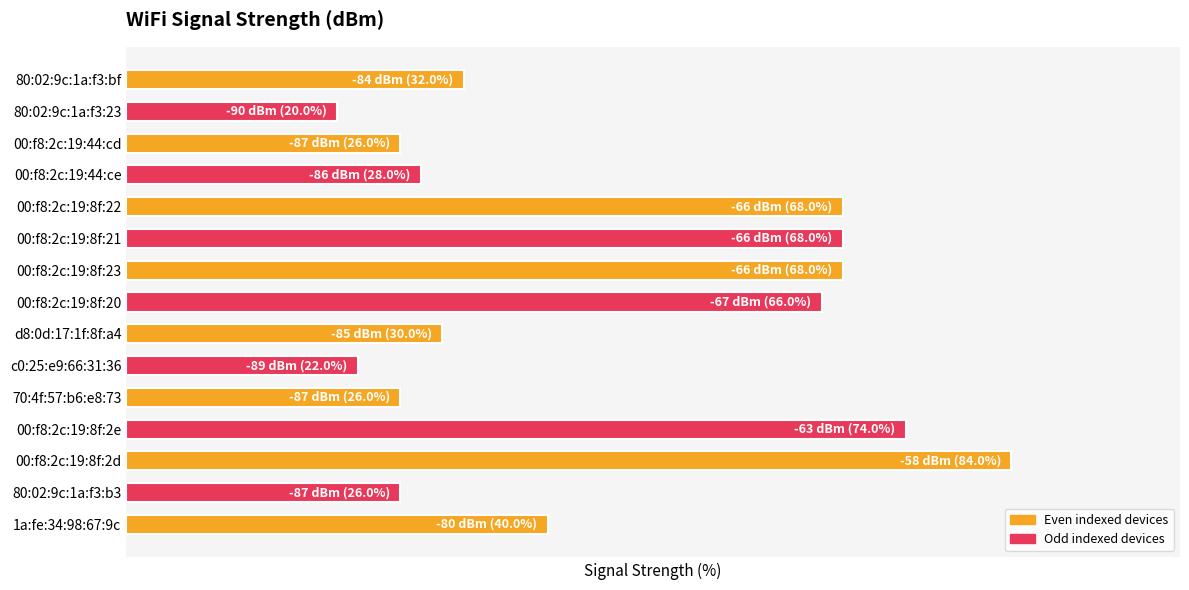

Does the chart contain any negative values?

No